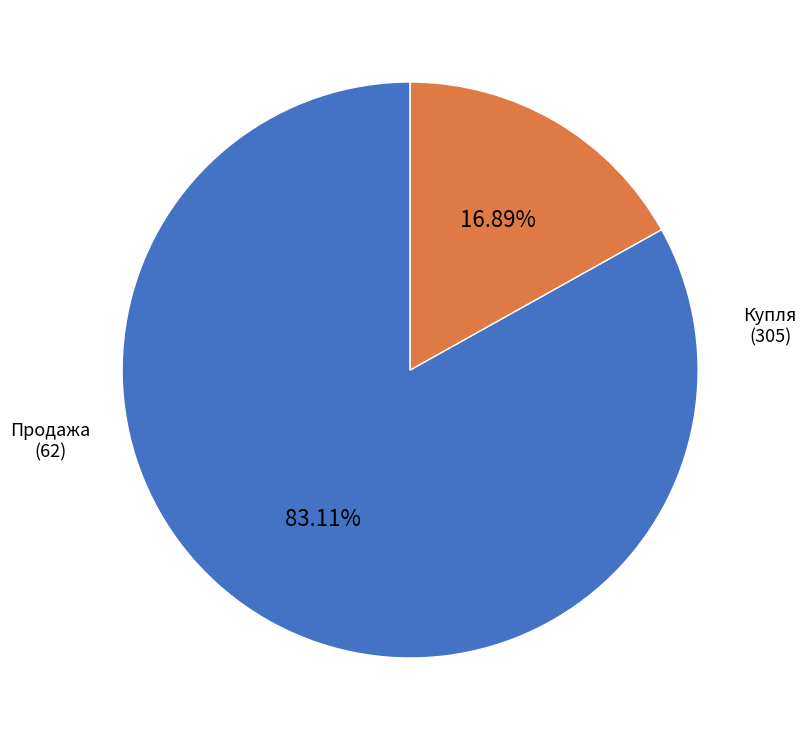

Count the number of slices in the pie.

2